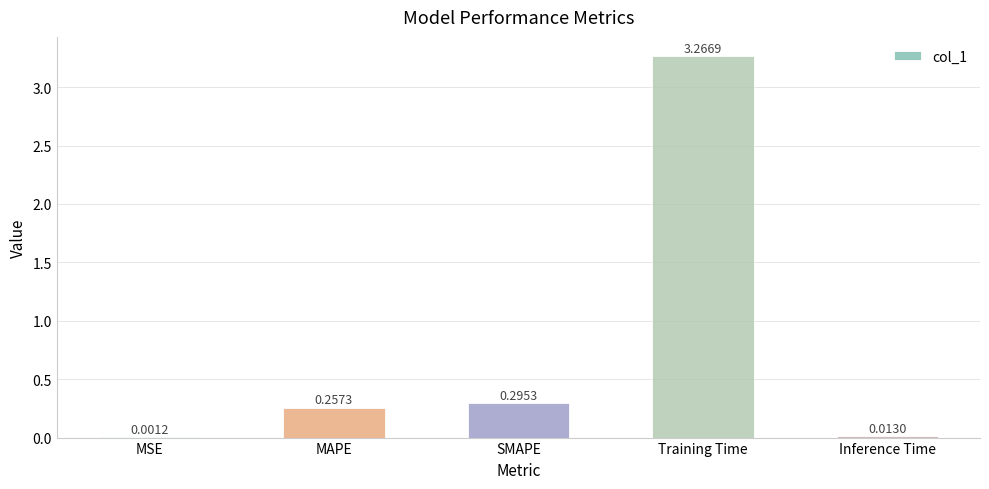

What is the change in value from MSE to MAPE?

+0.3